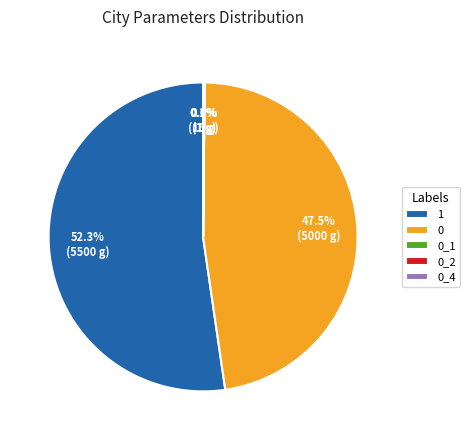

Does any single category account for the majority?

Yes